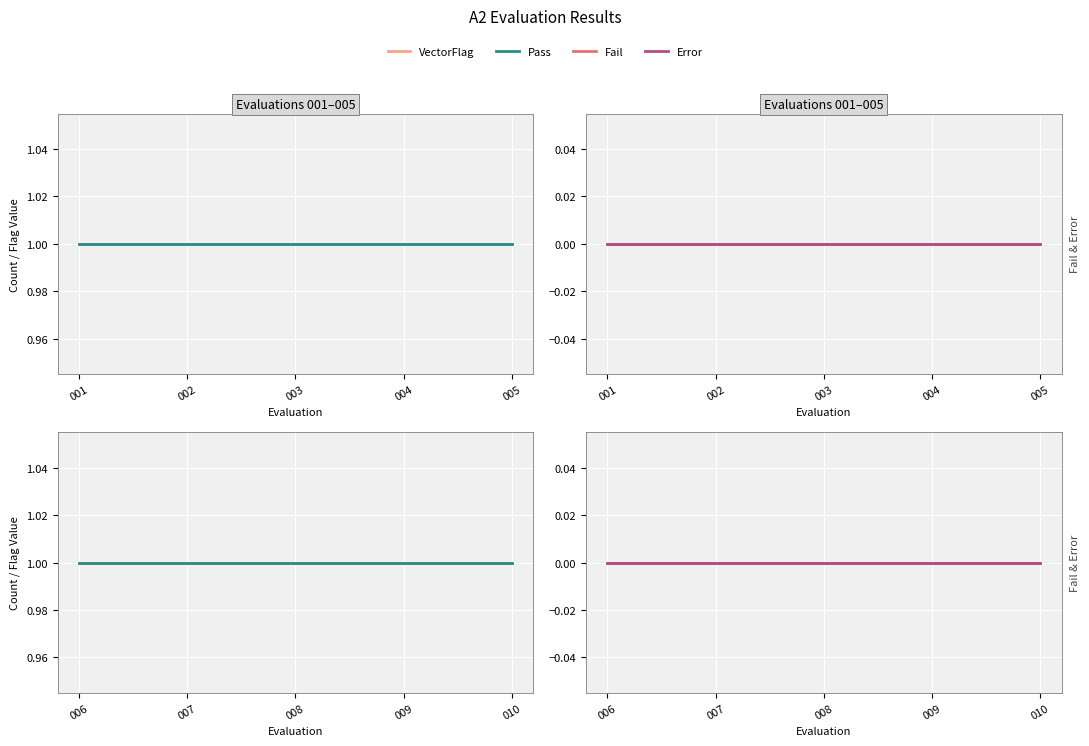

The value of Pass at 009 is 0. True or false?

False